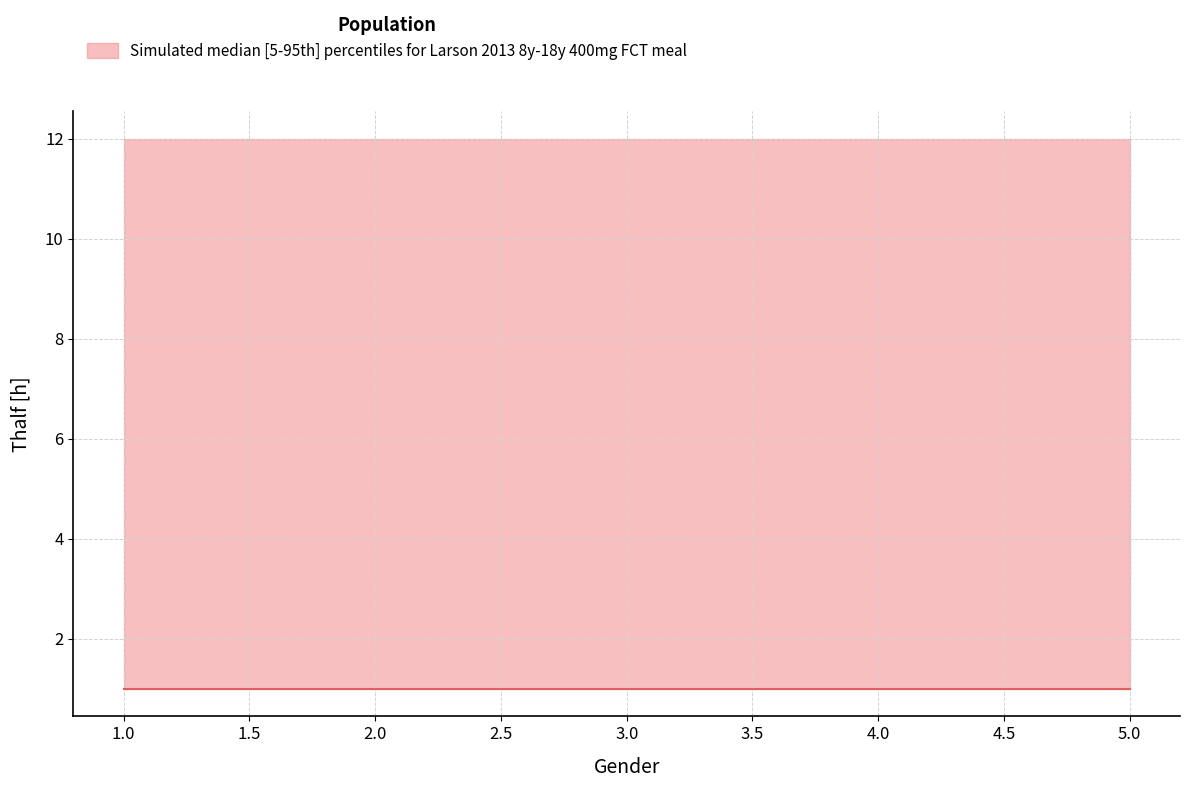

True or false: median has a value of 1 at 3.

True